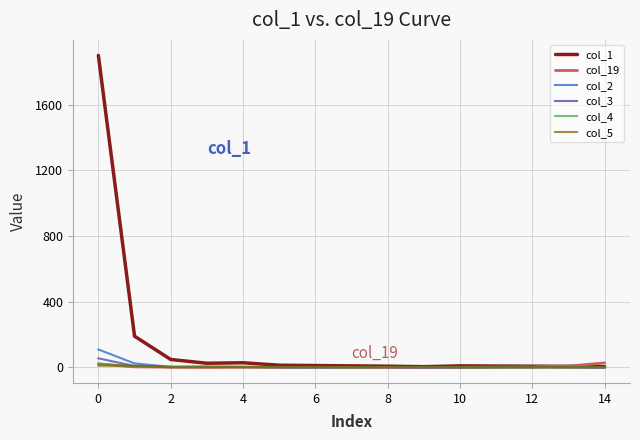

Which series has the widest spread of values?

col_1